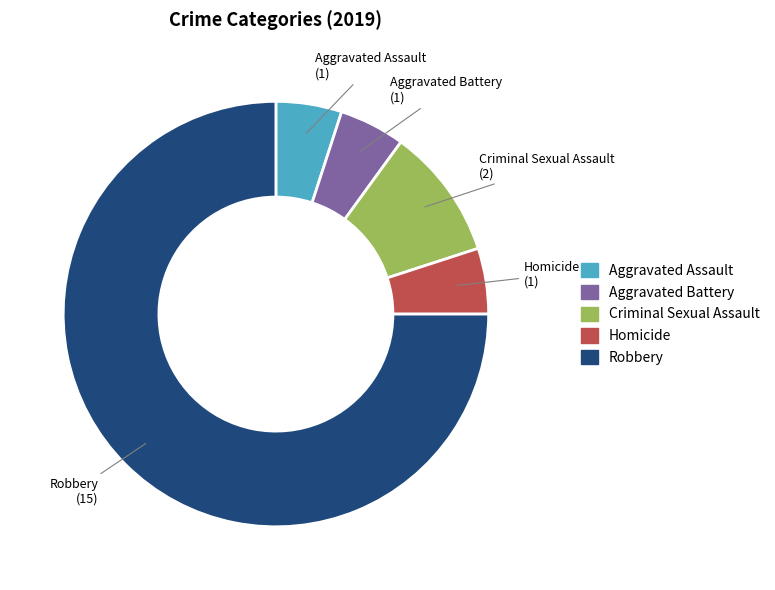

What is the ratio of the value at Aggravated Battery to the value at Aggravated Assault?

1.0